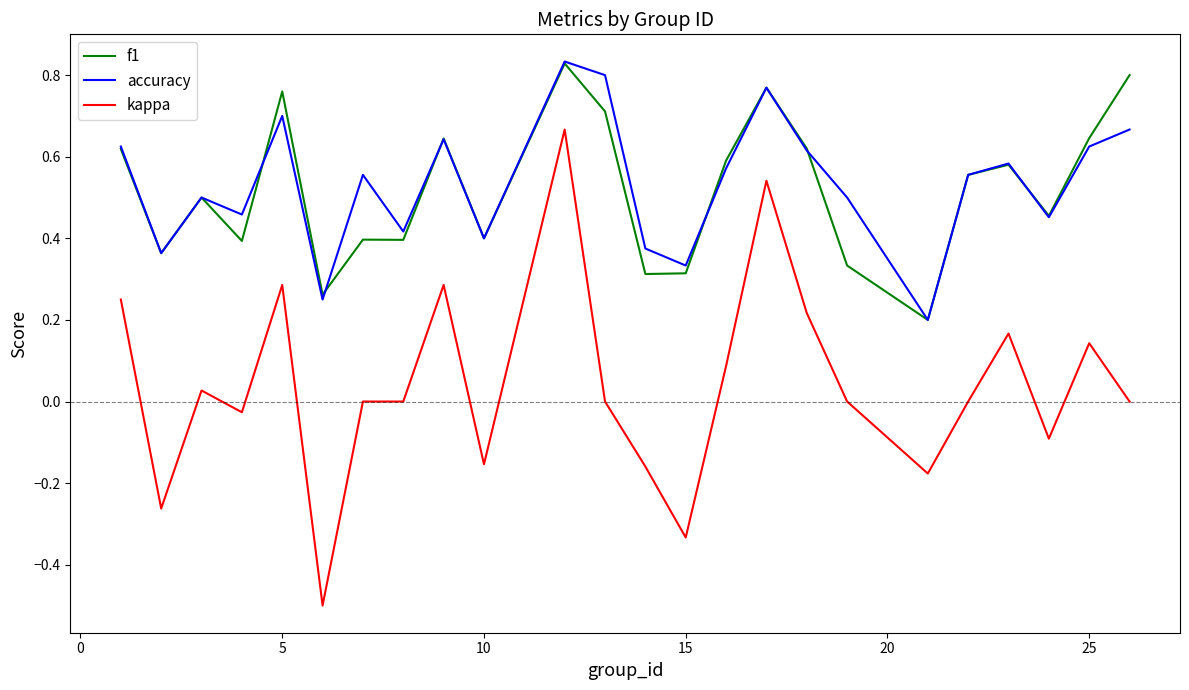

Does the chart have visible grid lines?

No